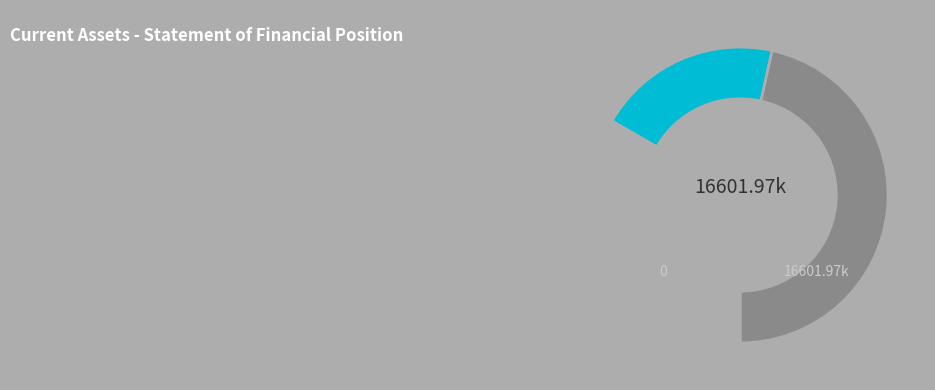

Does any single category account for the majority?

No